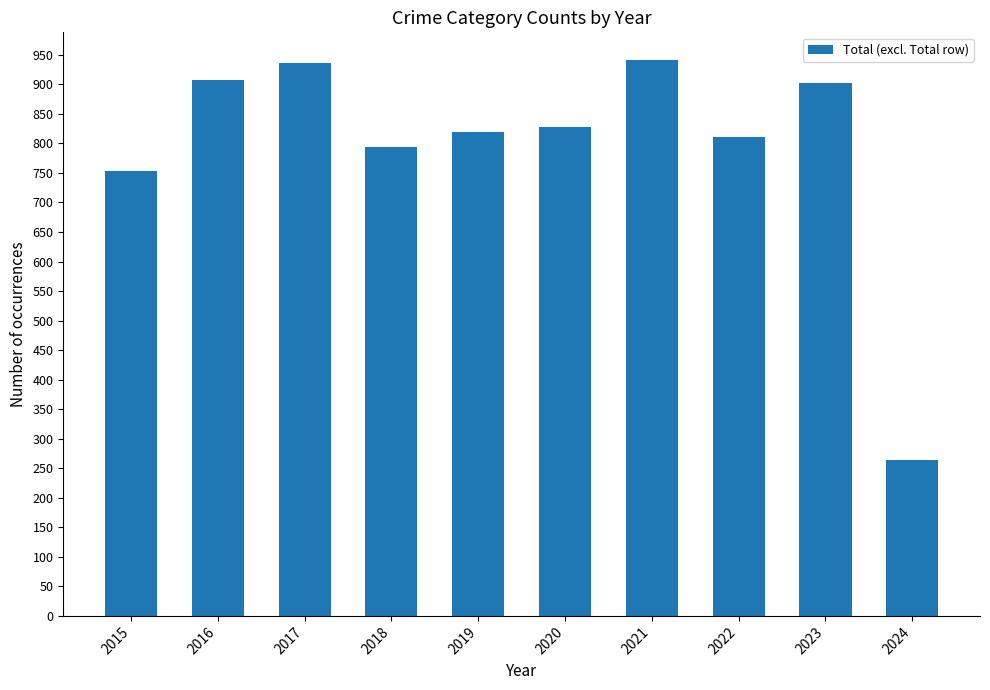

Are the bars grouped side by side (vs. stacked)?

No